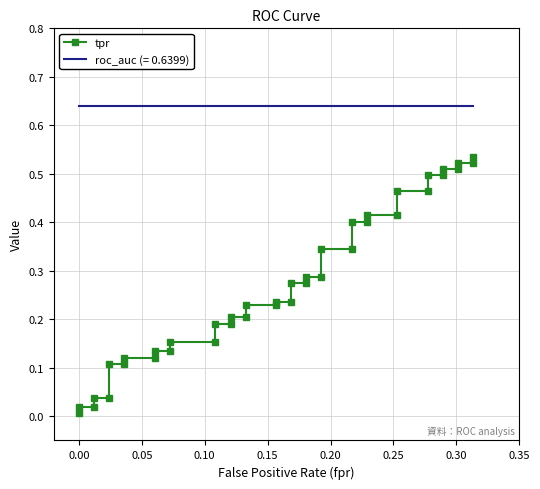

Reading right to left, transcribe all the data shown in this chart.

0.5	0.5	0.5	0.5	0.5	0.5	0.5	0.5	0.5	0.4	0.4	0.4	0.4	0.3	0.3	0.3	0.3	0.3	0.3	0.2	0.2	0.2	0.2	0.2	0.2	0.2	0.2	0.2	0.2	0.1	0.1	0.1	0.1	0.1	0.1	0.0	0.0	0.0	0.0	0.0